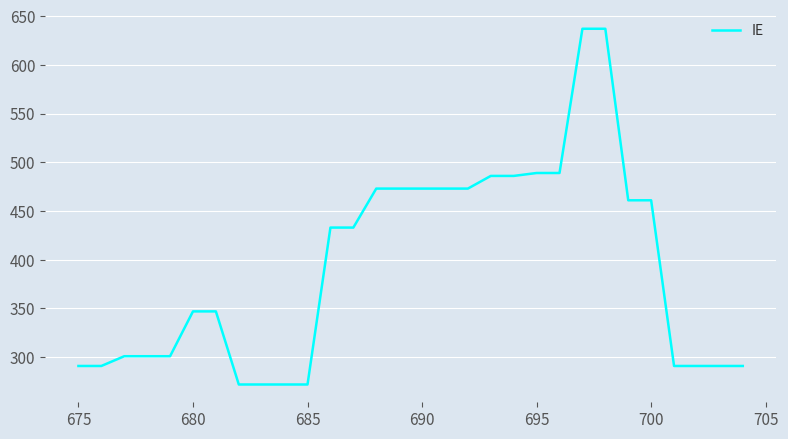

What is the greatest value displayed?

637